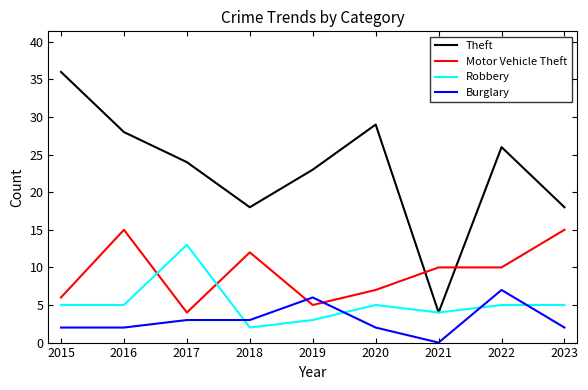

Reading left to right, what are all the values shown in this chart?

Theft: 2015=36	2016=28	2017=24	2018=18	2019=23	2020=29	2021=4	2022=26	2023=18
Motor Vehicle Theft: 2015=6	2016=15	2017=4	2018=12	2019=5	2020=7	2021=10	2022=10	2023=15
Robbery: 2015=5	2016=5	2017=13	2018=2	2019=3	2020=5	2021=4	2022=5	2023=5
Burglary: 2015=2	2016=2	2017=3	2018=3	2019=6	2020=2	2021=0	2022=7	2023=2